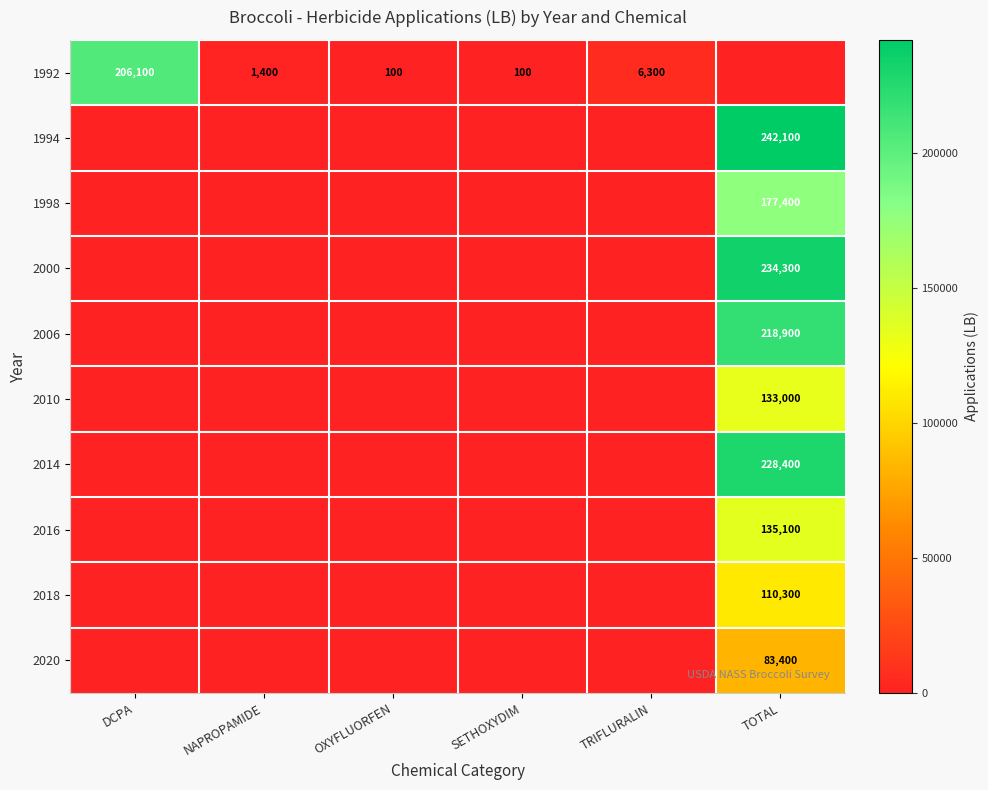

How many values in the 1998 series exceed 0?

1